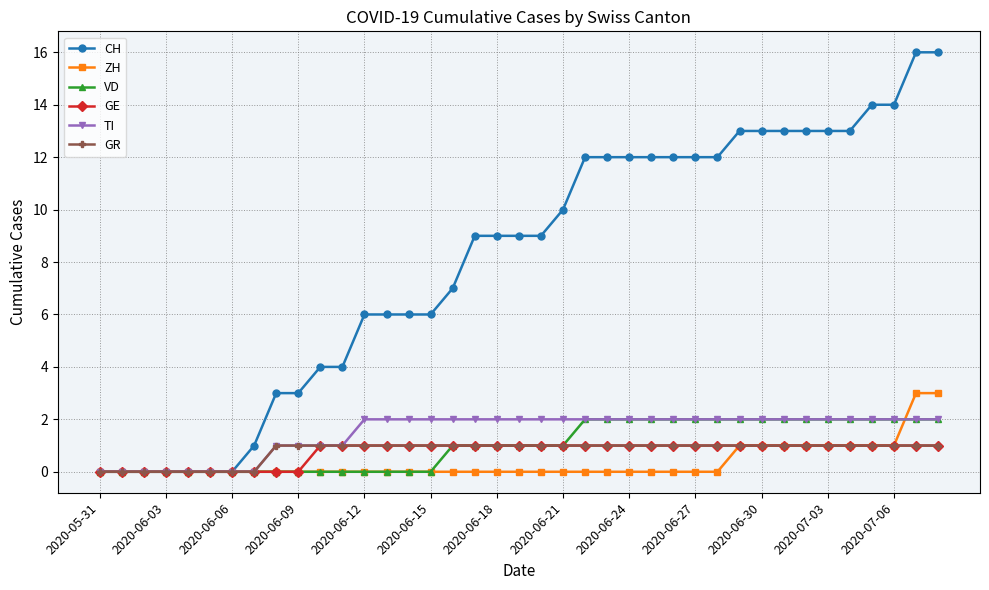

How many lines are shown in the chart?

6